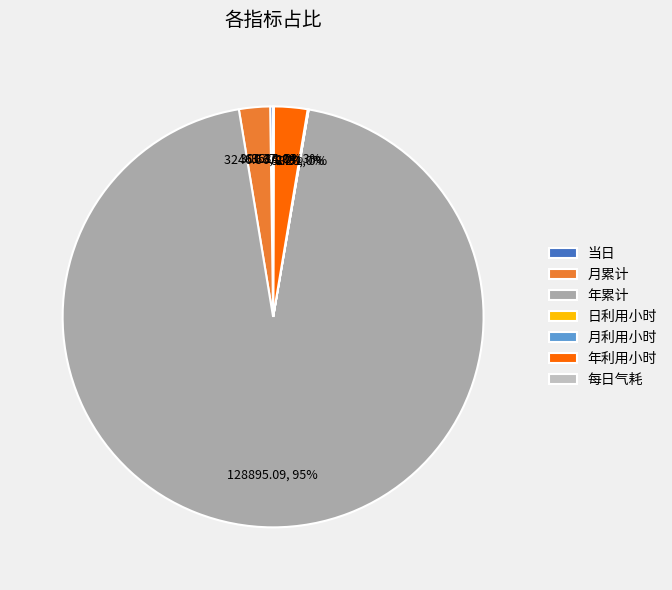

How many segments does this pie chart have?

7